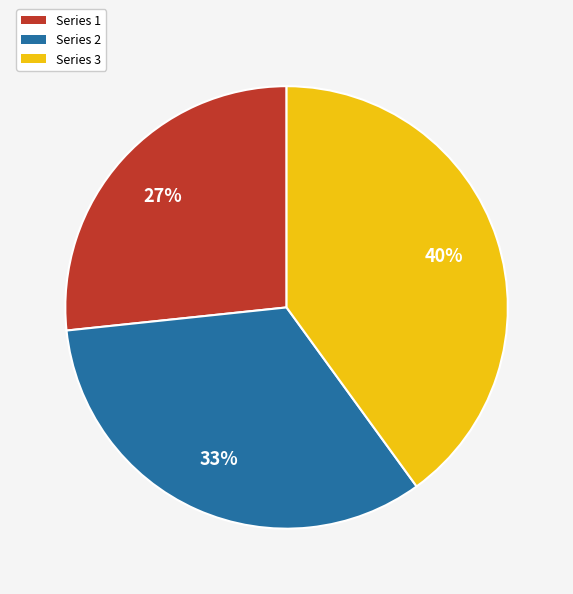

Is it true that Series 2 is 28% of the pie?

False